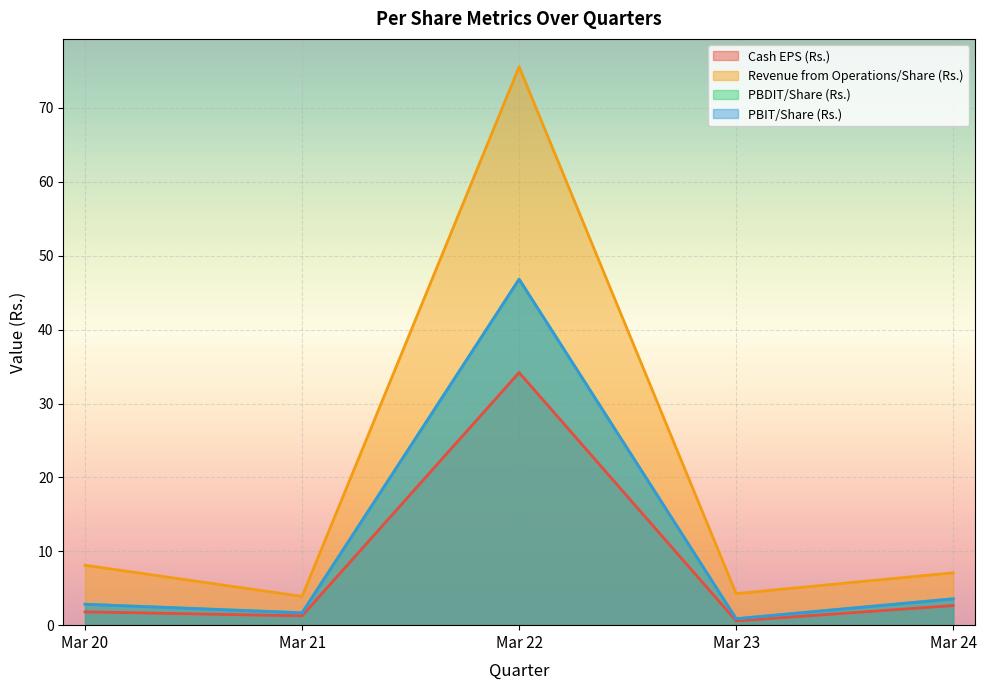

What is the average value of the PBDIT/Share (Rs.) series?

11.2